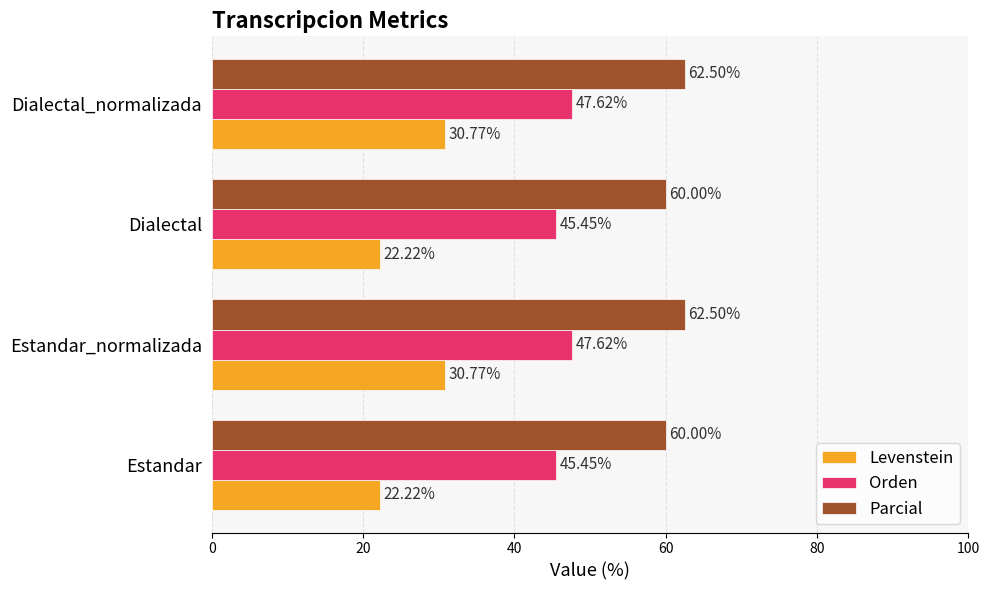

What is the sum of all Parcial values?

245.0